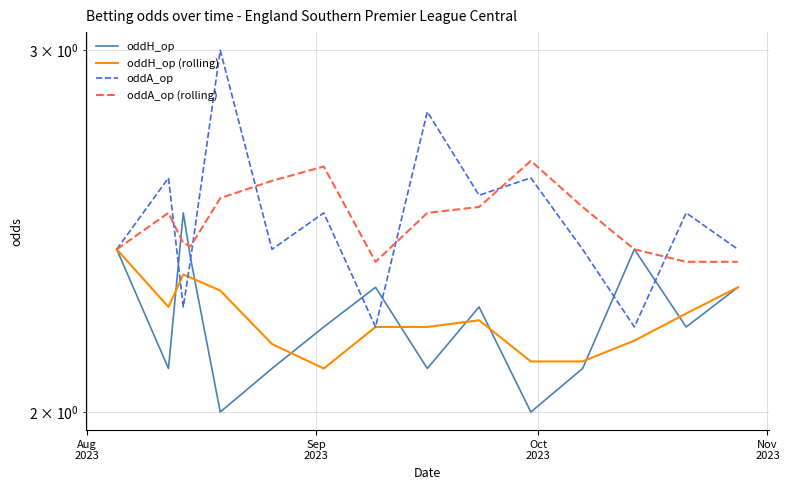

What is the sum of all oddA_op (rolling) values?

37.2